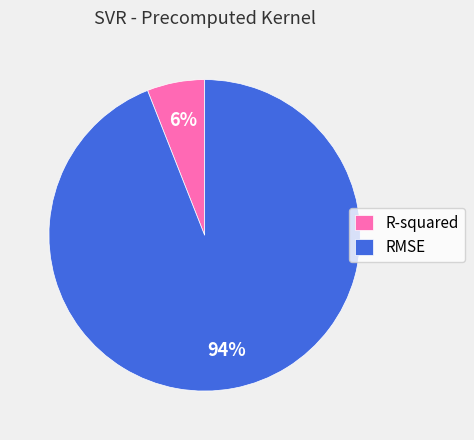

True or false: RMSE accounts for 94% of the total.

True